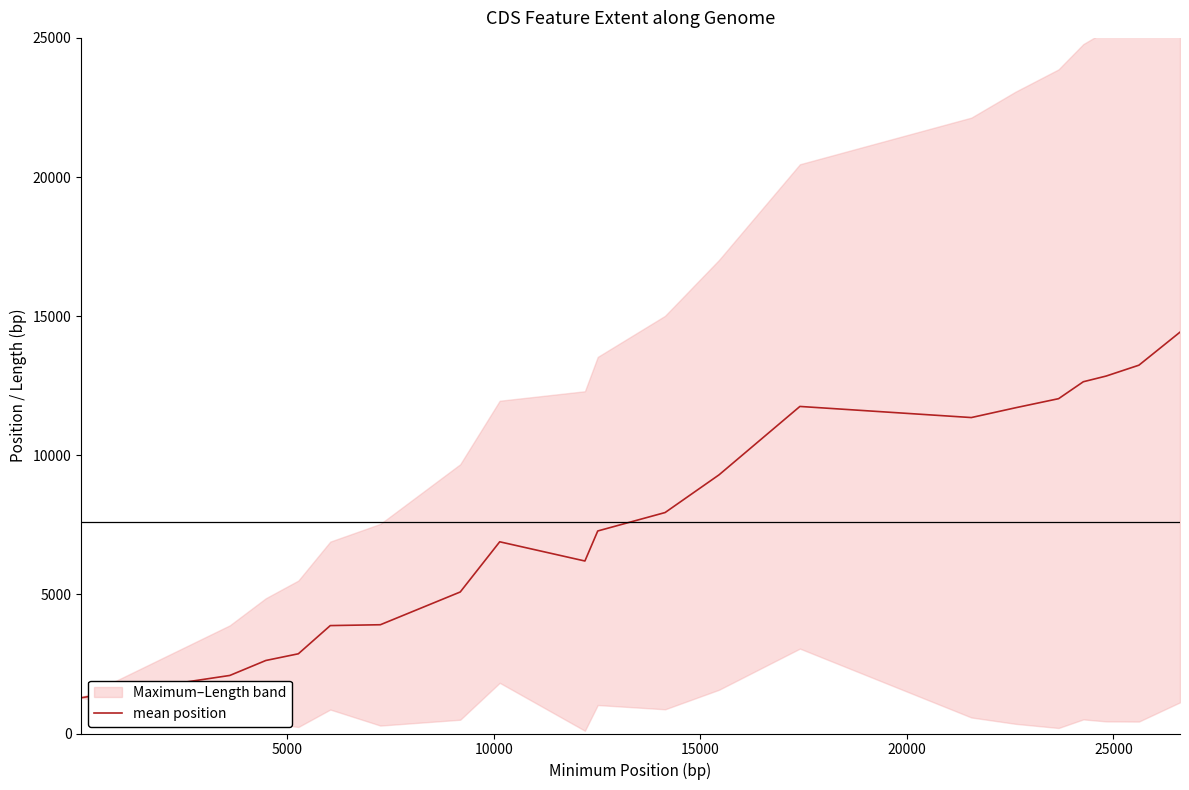

How many interior local peaks (higher than both neighbors) does the data have?

2